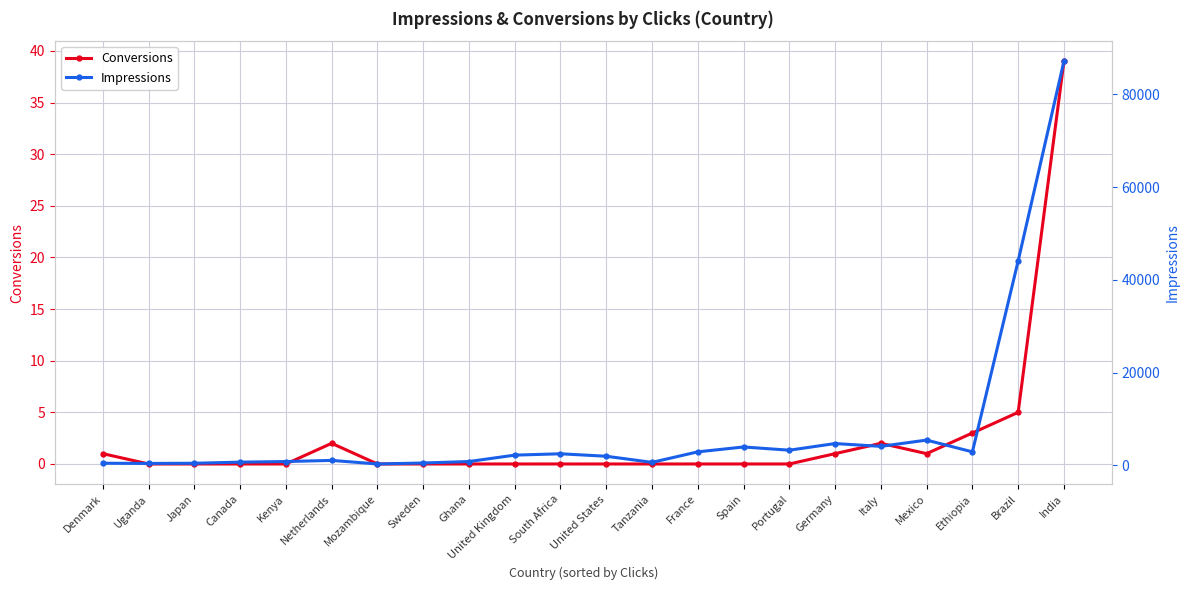

Rank the categories by Conversions value from highest to lowest.

India, Brazil, Ethiopia, Netherlands, Italy, Denmark, Germany, Mexico, Uganda, Japan, Canada, Kenya, Mozambique, Sweden, Ghana, United Kingdom, South Africa, United States, Tanzania, France, Spain, Portugal